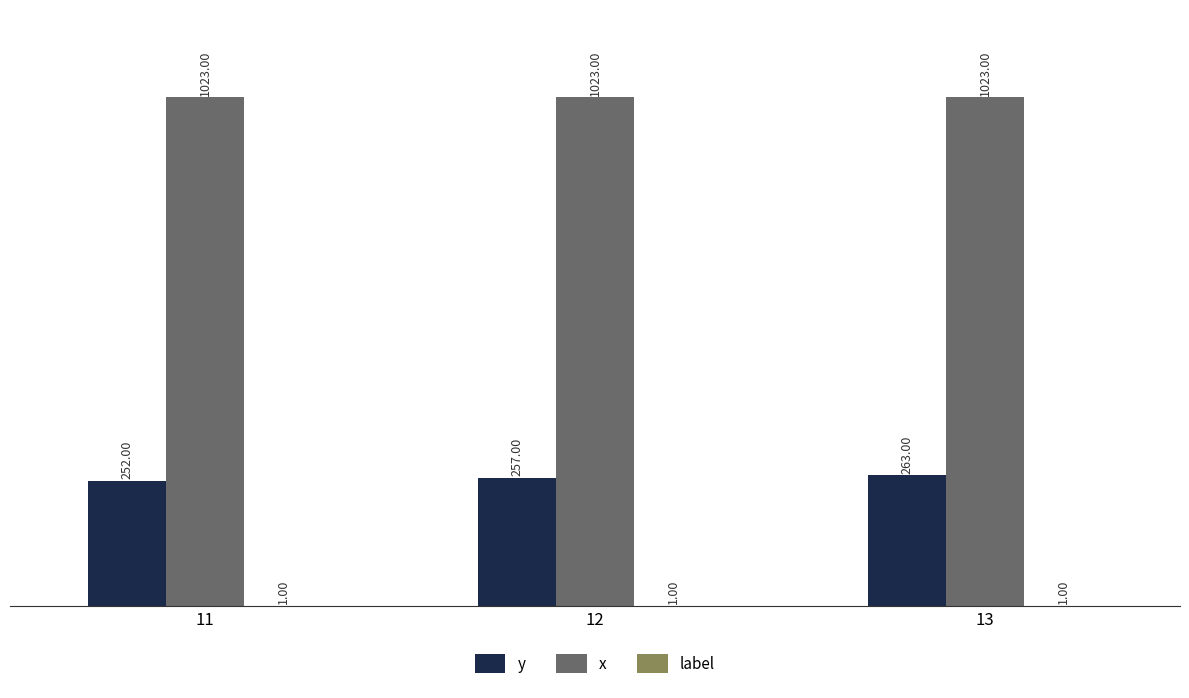

At which category is the sum across all series the highest?

13